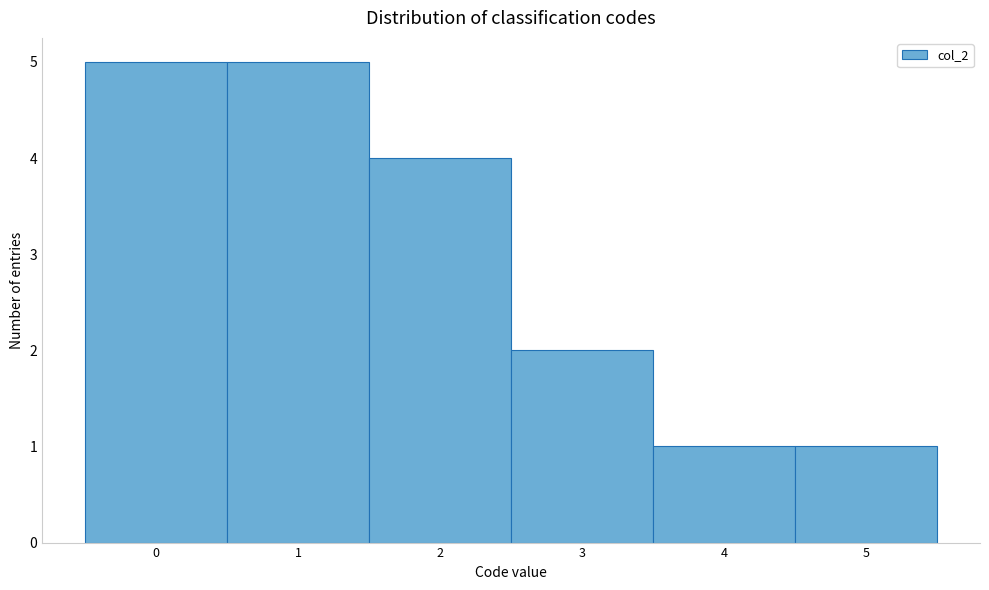

Reading left to right, transcribe this chart: for each bar, give the range it covers on the x-axis and its height. The values are not printed on the chart, so give them approximately, as read against the axis.

-0.5 to 0.5: 5
0.5 to 1.5: 5
1.5 to 2.5: 4
2.5 to 3.5: 2
3.5 to 4.5: 1
4.5 to 5.5: 1